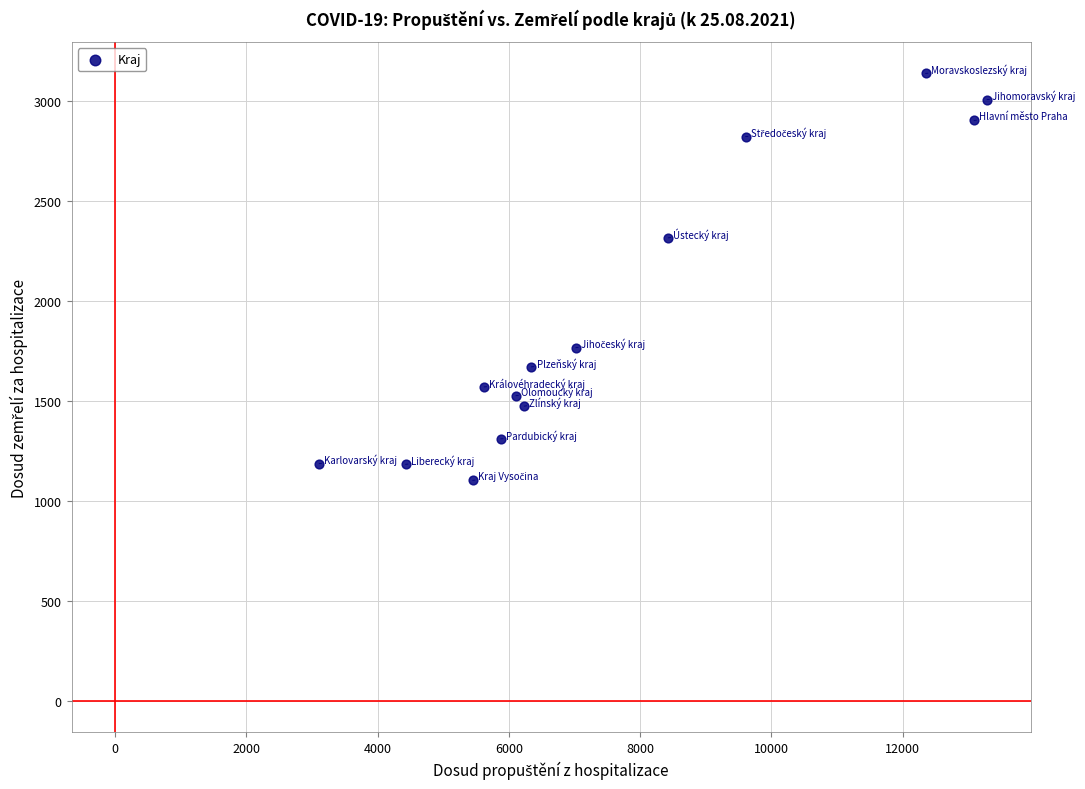

What is the range of Y values (max minus min)?

2034